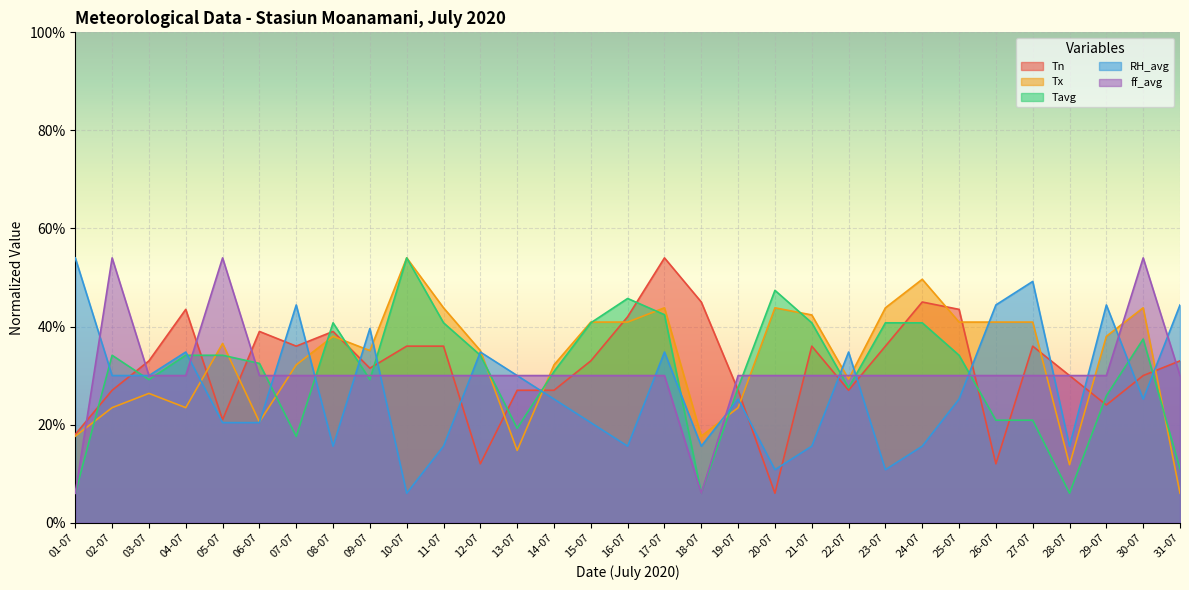

What is the value of the Tx point at the 11th from the left?

43.8